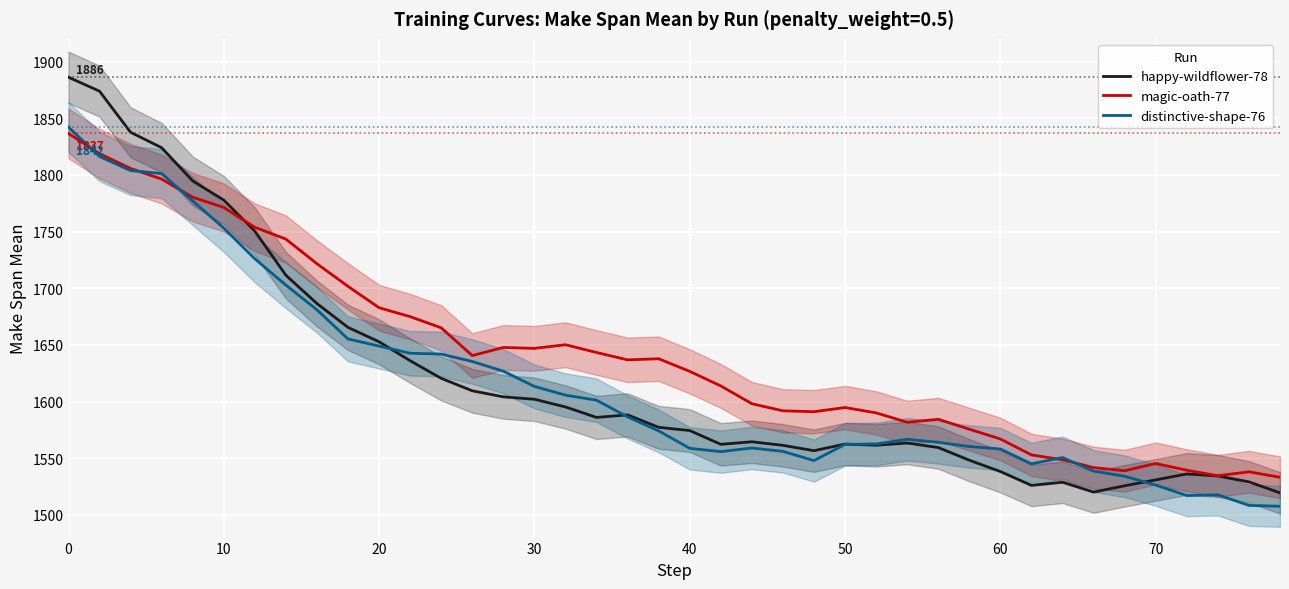

Which series has the largest total across all categories?

magic-oath-77